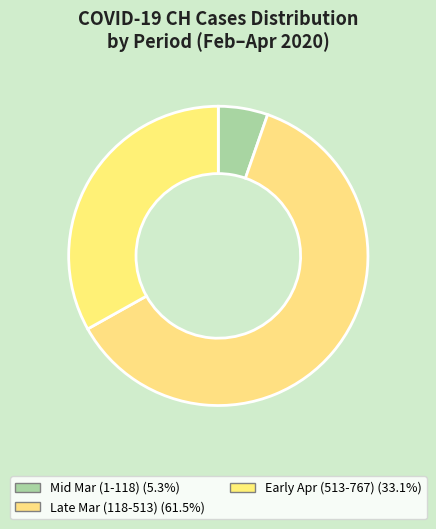

Count the number of slices in the pie.

3